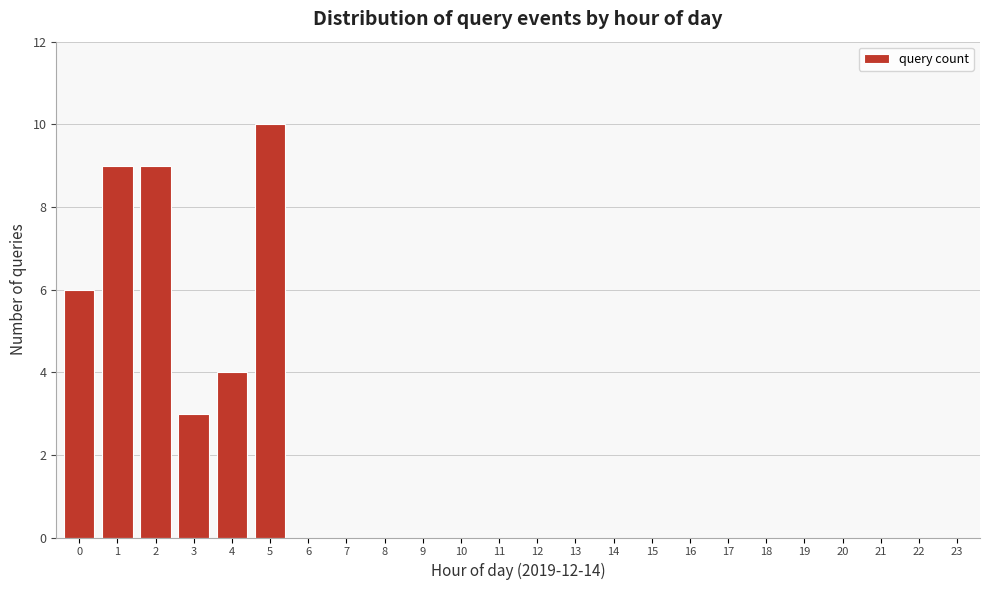

Reading left to right, what are all the values shown in this chart?

0=6	1=9	2=9	3=3	4=4	5=10	6=0	7=0	8=0	9=0	10=0	11=0	12=0	13=0	14=0	15=0	16=0	17=0	18=0	19=0	20=0	21=0	22=0	23=0